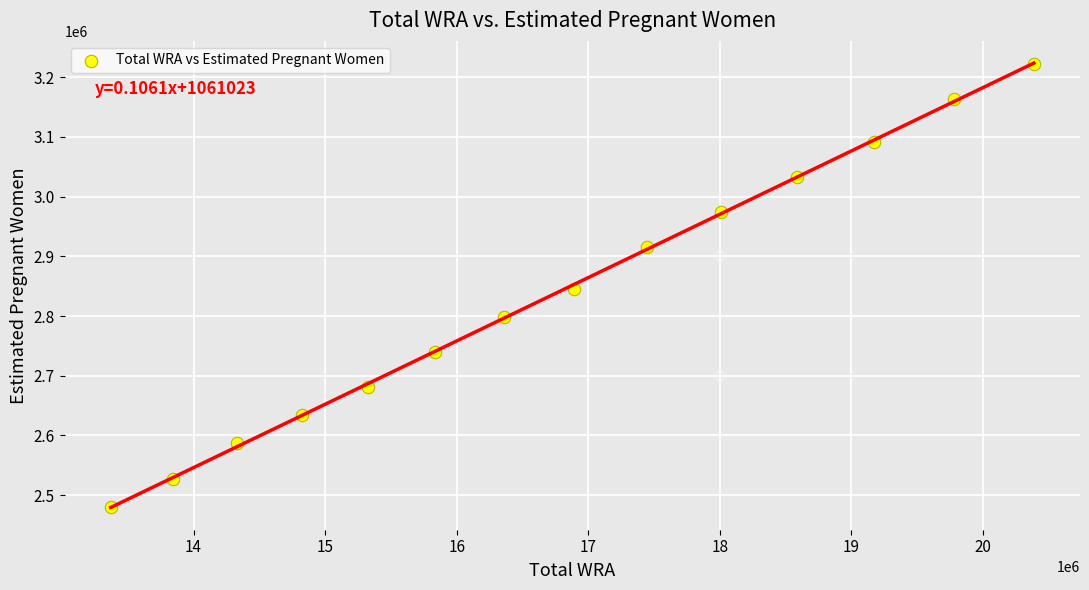

What is the range of X values (max minus min)?

7016647.0